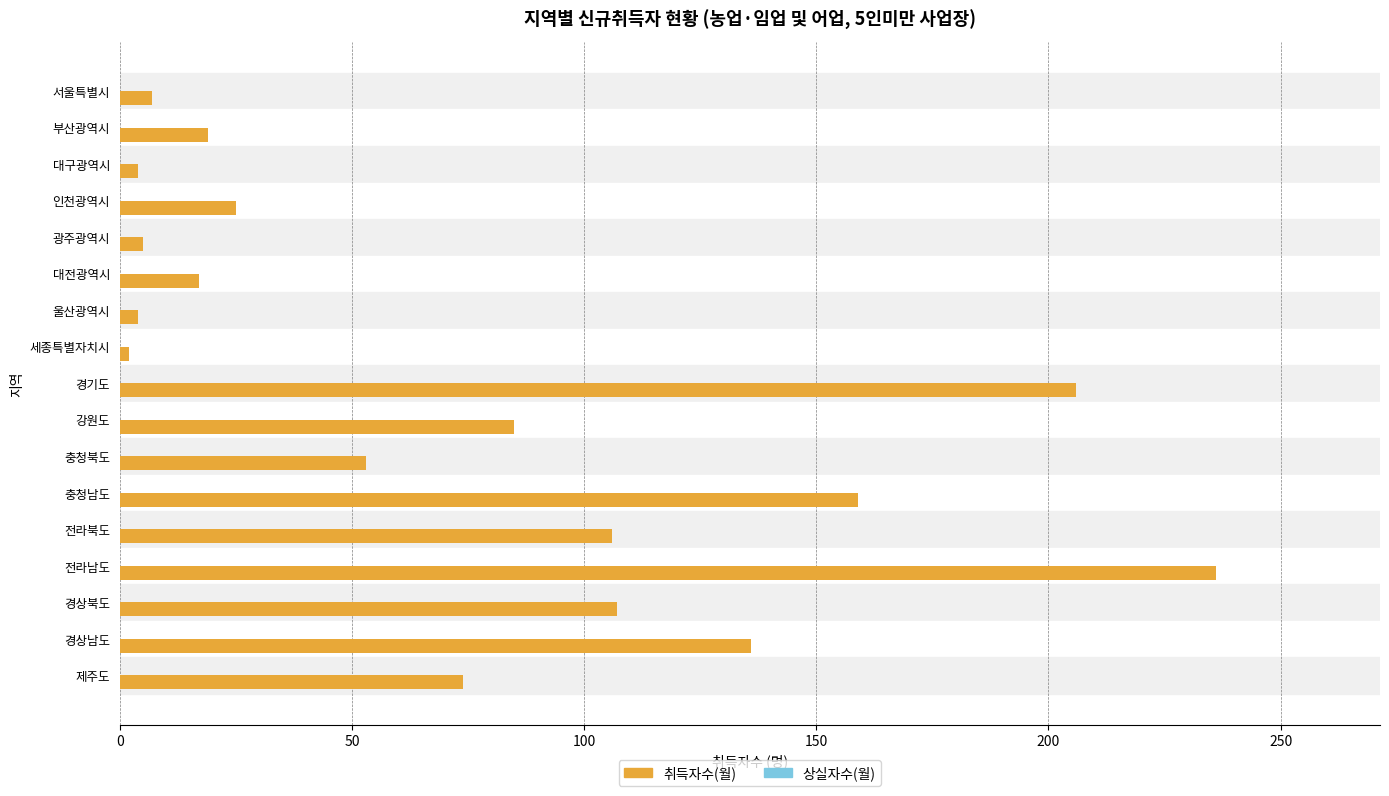

What is the maximum value shown in the chart?

236